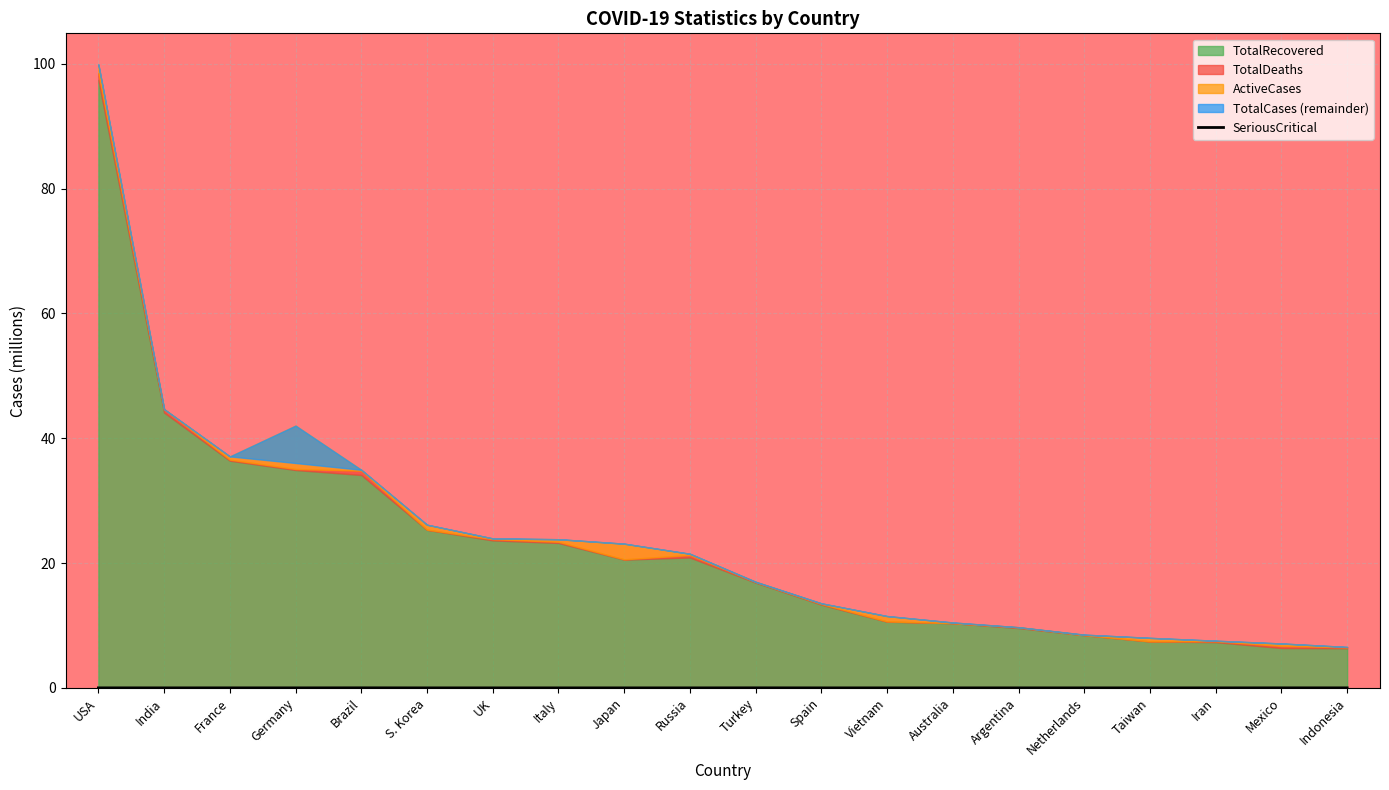

How many lines are shown in the chart?

1